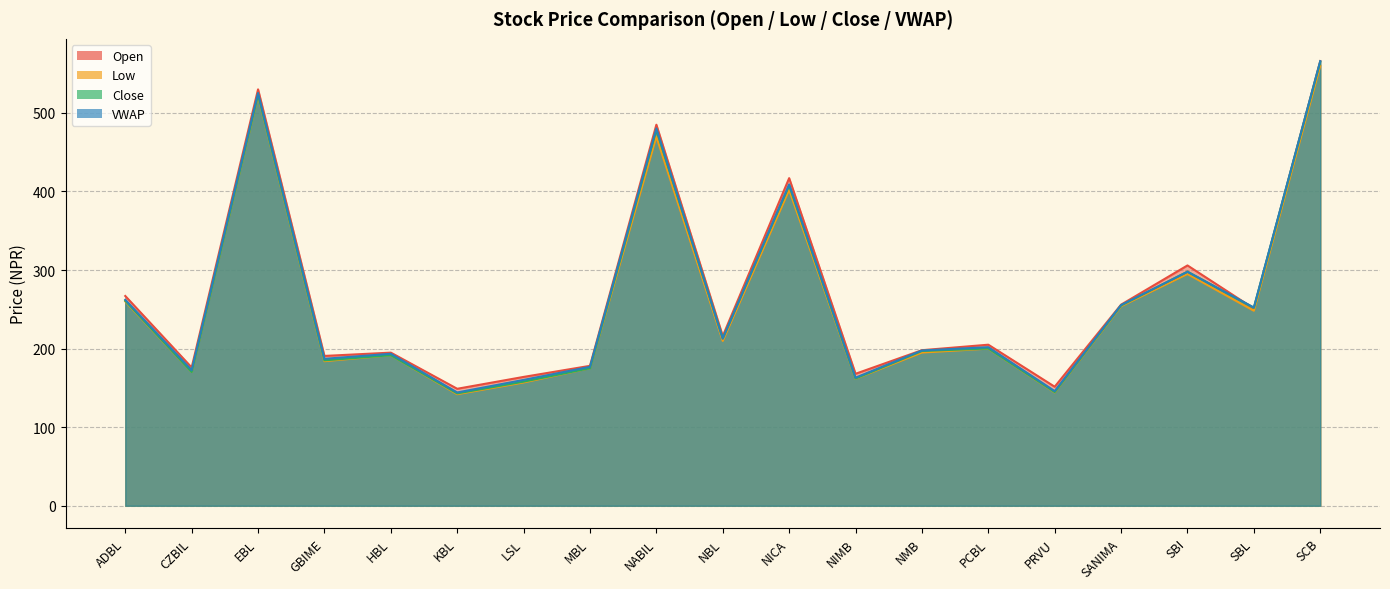

Reading left to right, extract all data points from this chart.

Open: ADBL=267.0	CZBIL=176.0	EBL=530.0	GBIME=190.7	HBL=194.9	KBL=148.9	LSL=164.0	MBL=178.1	NABIL=485.0	NBL=216.0	NICA=417.0	NIMB=168.0	NMB=198.0	PCBL=205.0	PRVU=151.5	SANIMA=256.0	SBI=305.9	SBL=251.0	SCB=566.0
Low: ADBL=260.0	CZBIL=170.2	EBL=522.0	GBIME=184.0	HBL=191.6	KBL=142.0	LSL=156.9	MBL=175.1	NABIL=469.8	NBL=209.8	NICA=402.0	NIMB=161.7	NMB=195.0	PCBL=200.0	PRVU=144.3	SANIMA=254.0	SBI=295.0	SBL=248.2	SCB=560.0
Close: ADBL=261.0	CZBIL=170.2	EBL=523.0	GBIME=185.1	HBL=191.6	KBL=143.0	LSL=158.0	MBL=175.1	NABIL=478.3	NBL=213.0	NICA=407.6	NIMB=162.0	NMB=197.0	PCBL=200.2	PRVU=144.7	SANIMA=255.0	SBI=298.0	SBL=251.9	SCB=565.0
VWAP: ADBL=262.2	CZBIL=172.6	EBL=525.4	GBIME=187.0	HBL=193.4	KBL=144.2	LSL=160.2	MBL=176.9	NABIL=480.3	NBL=212.7	NICA=409.0	NIMB=163.0	NMB=197.6	PCBL=201.9	PRVU=145.9	SANIMA=255.4	SBI=297.8	SBL=252.3	SCB=565.9